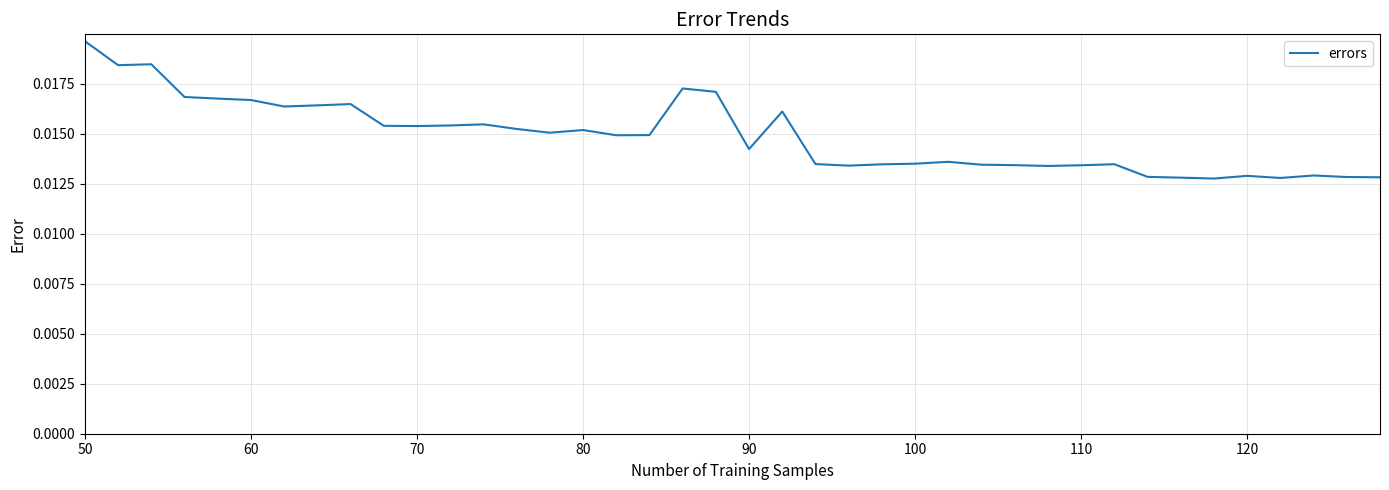

At which category does the chart reach its peak across all series?

50